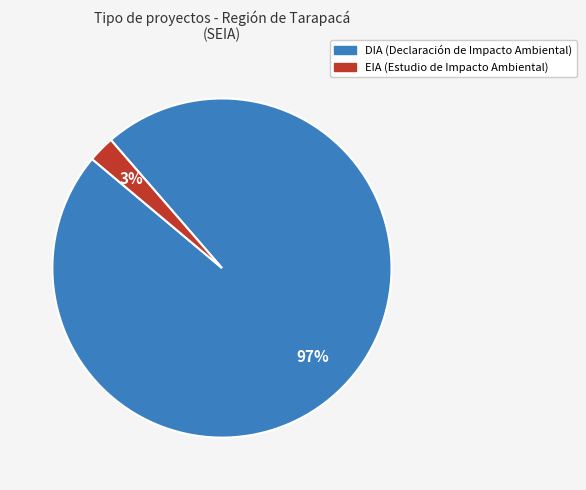

Count the number of slices in the pie.

2